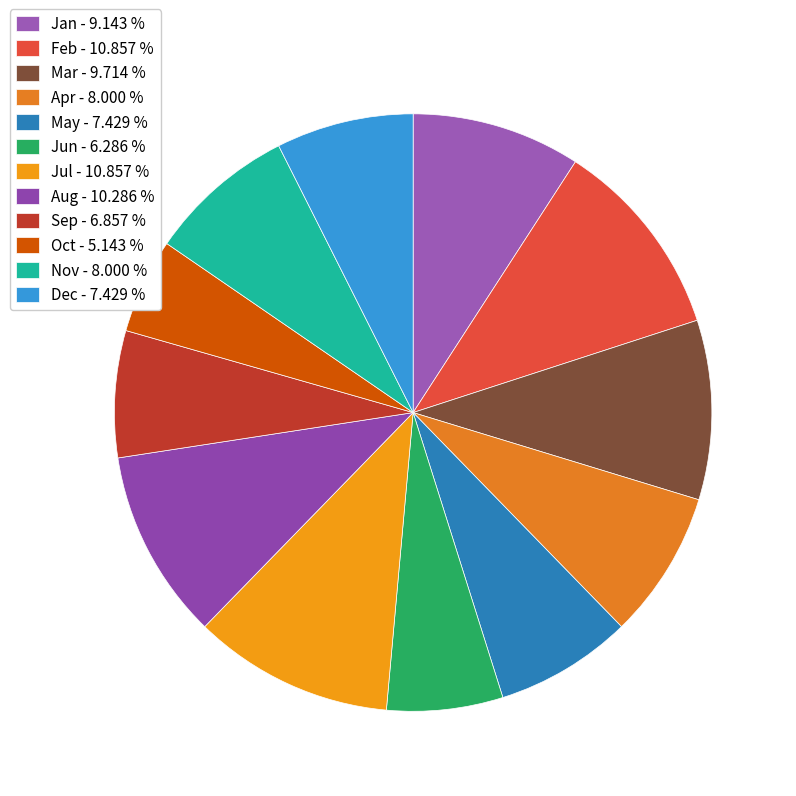

Which has a higher value, Jan or Apr?

Jan